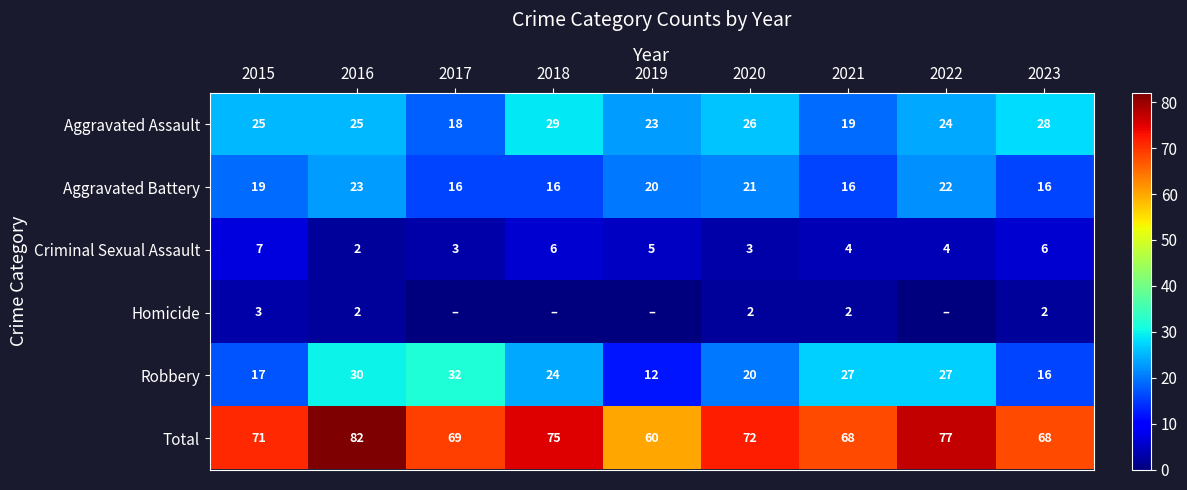

At 2020, list the series in order from largest to smallest.

Total, Aggravated Assault, Aggravated Battery, Robbery, Criminal Sexual Assault, Homicide